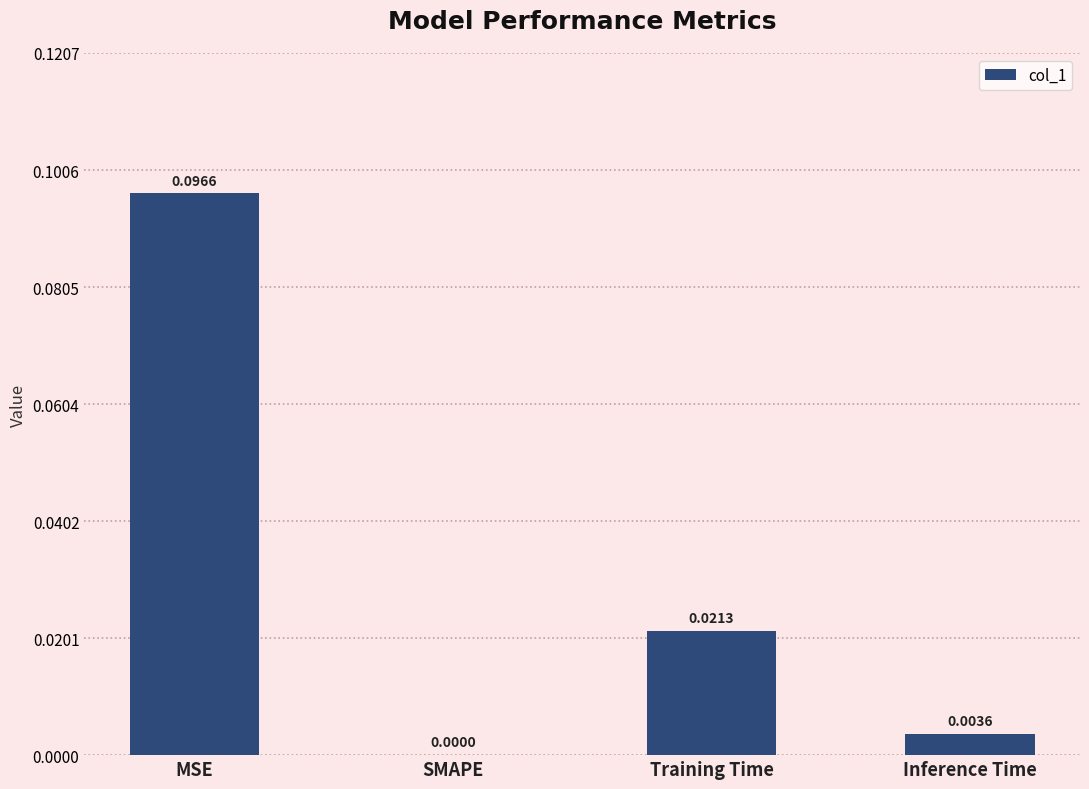

What is the change in value from MSE to Inference Time?

-0.1